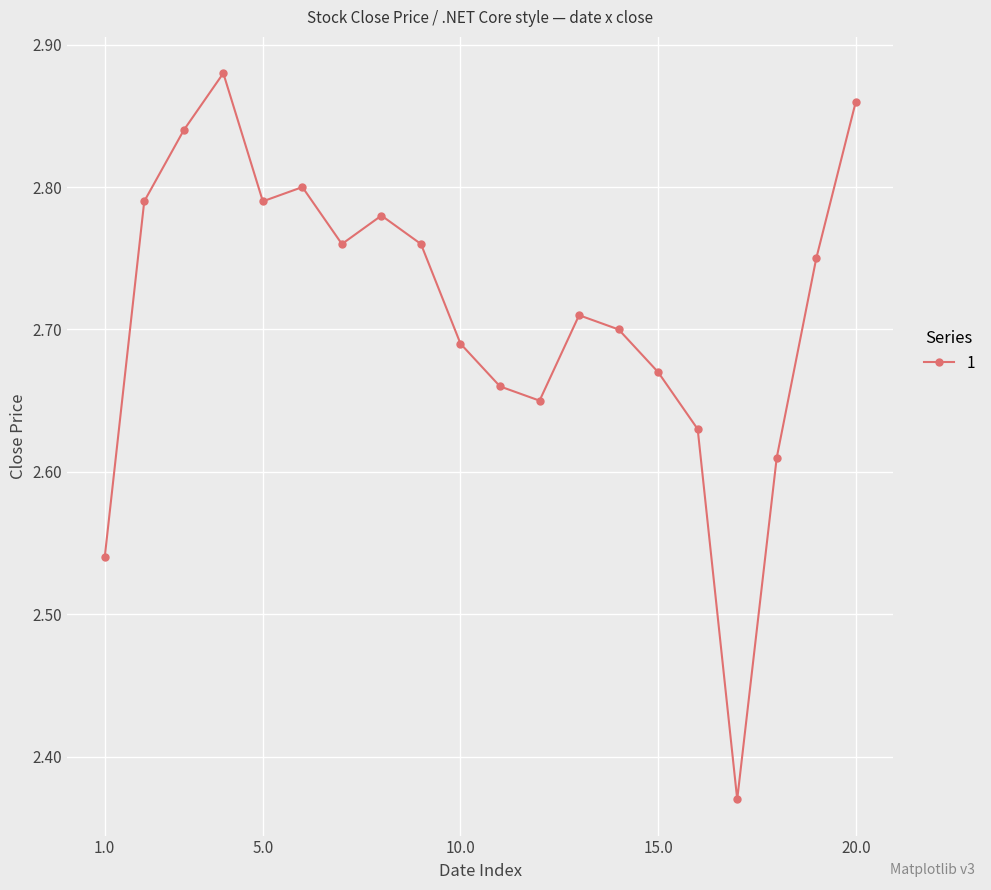

What is the sum of all values?

54.2